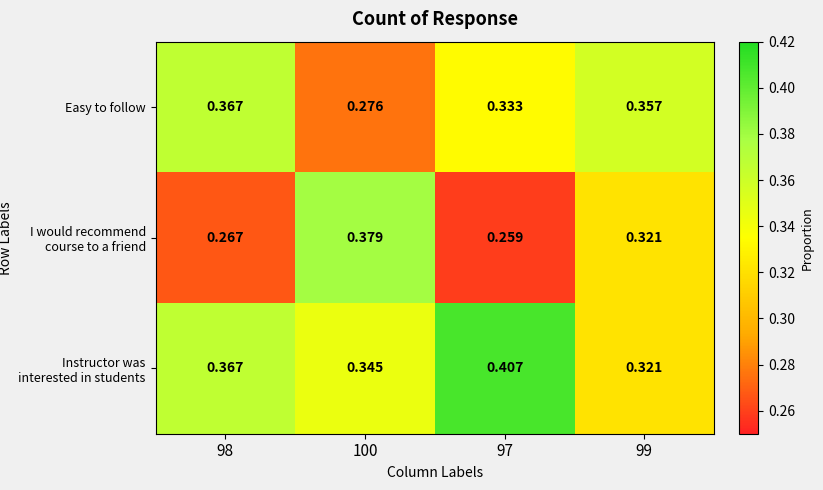

Is the value of I would recommend course to a friend at 97 greater than the value of Easy to follow at 98?

No